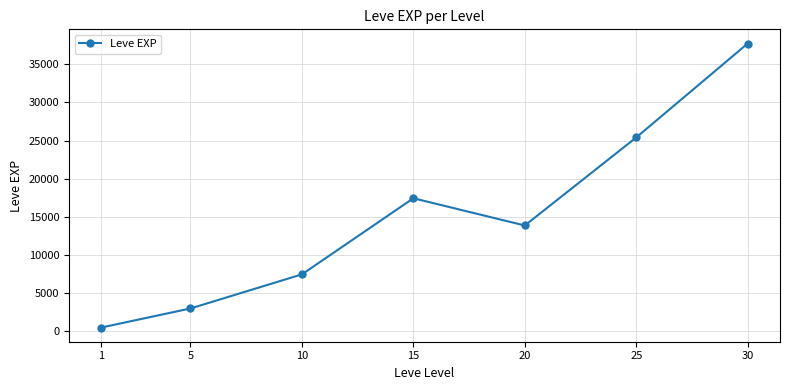

What is the smallest value displayed?

510.2